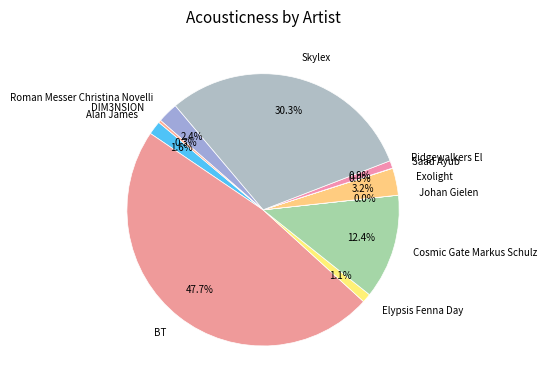

What percentage is NOT represented by Cosmic Gate Markus Schulz?

87.6%